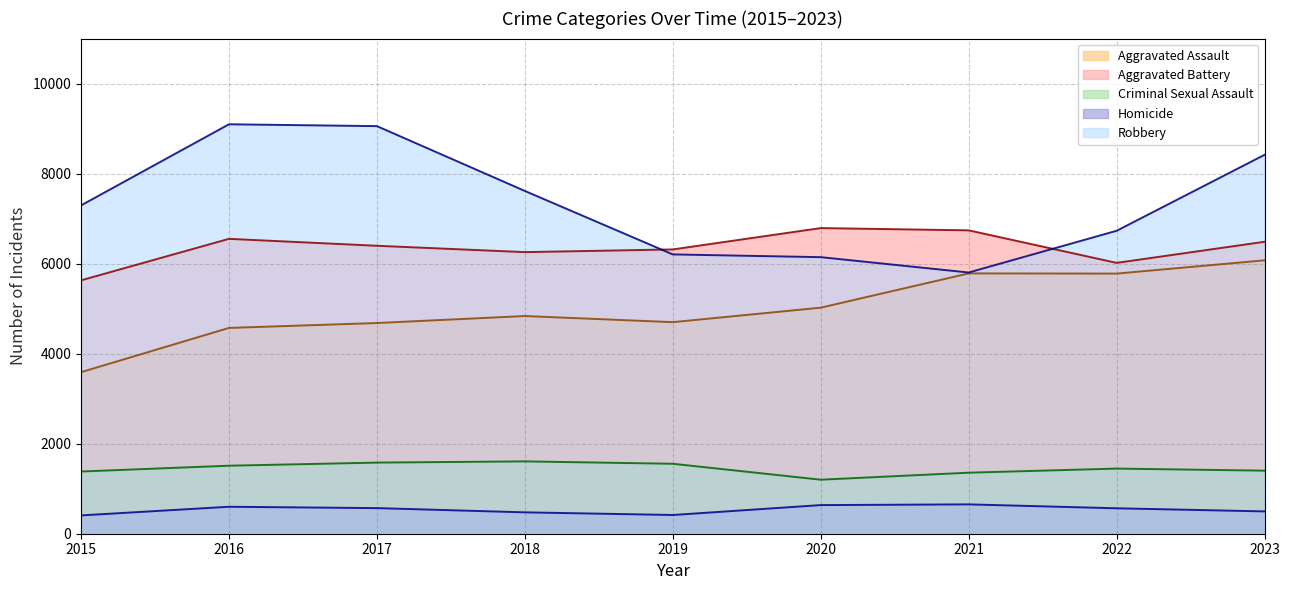

What is the difference between the Criminal Sexual Assault values at 2023 and 2016?

110